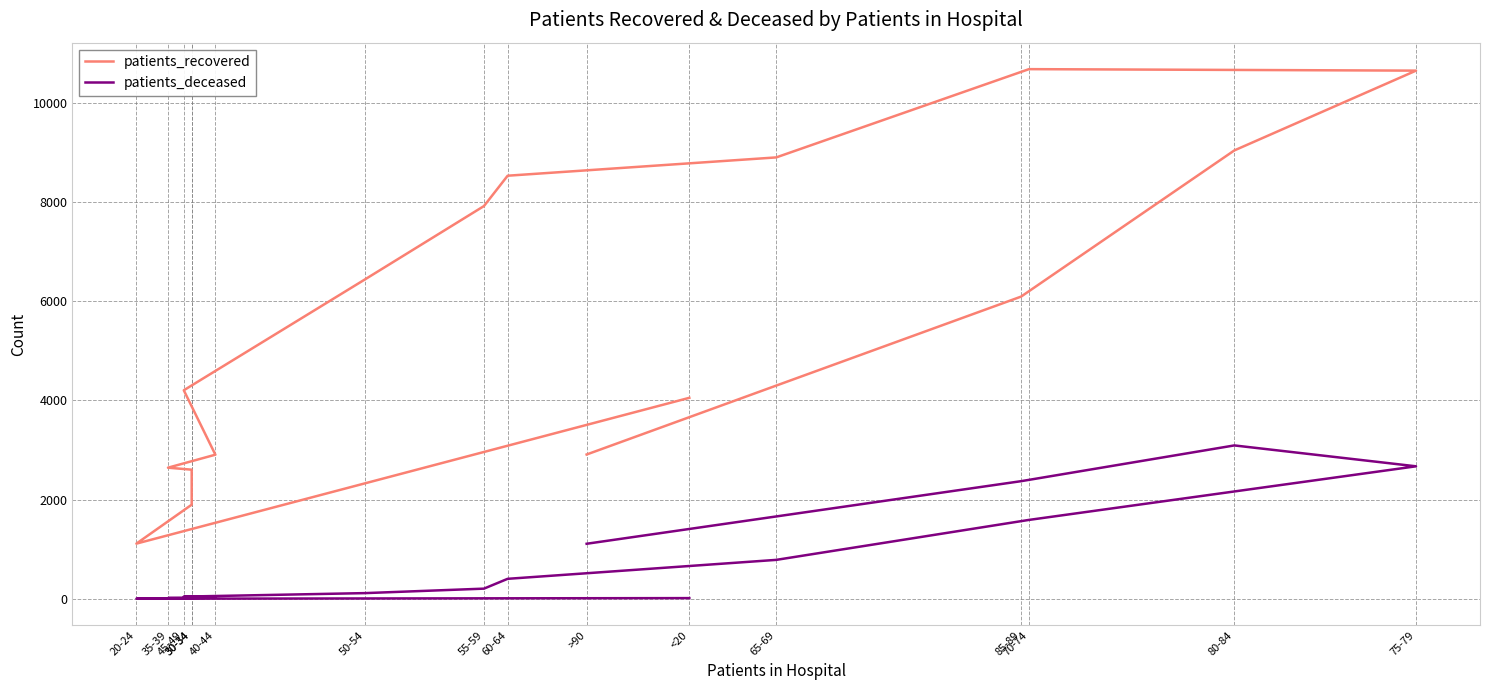

At which label does patients_deceased reach its minimum?

20-24